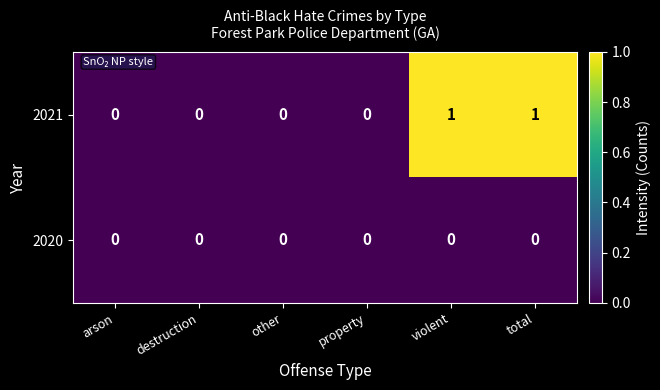

Reading left to right, transcribe all the data shown in this chart.

2021: arson=0	destruction=0	other=0	property=0	violent=1	total=1
2020: arson=0	destruction=0	other=0	property=0	violent=0	total=0